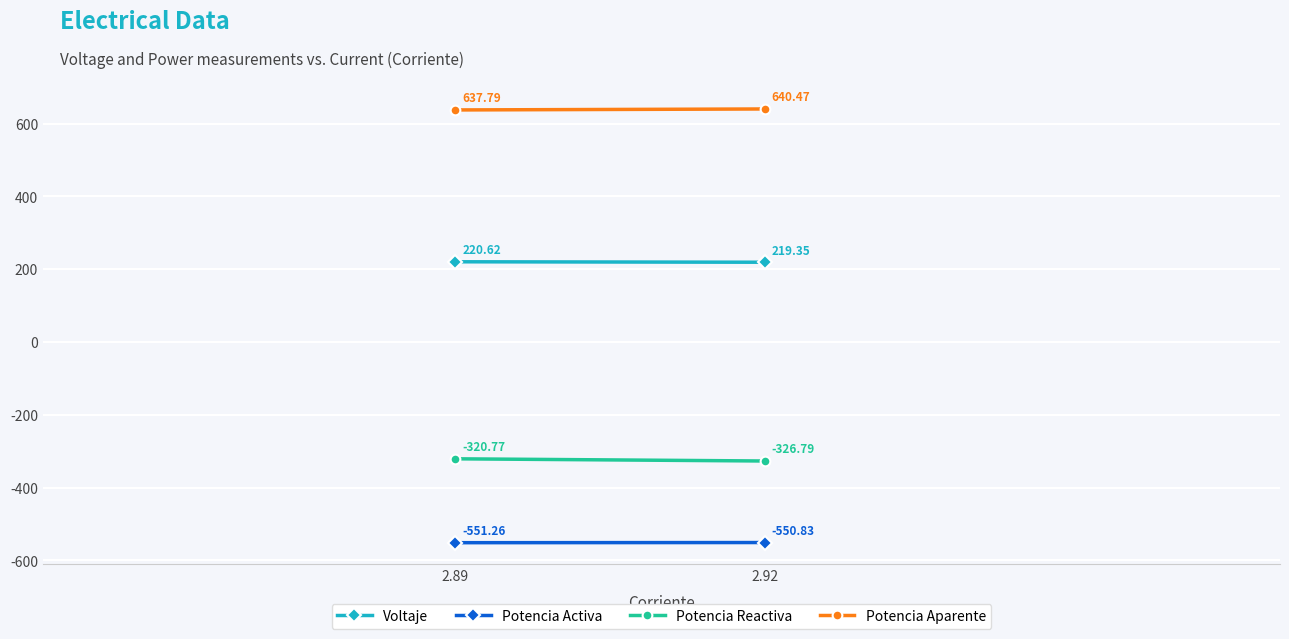

How many distinct data groups are displayed?

4